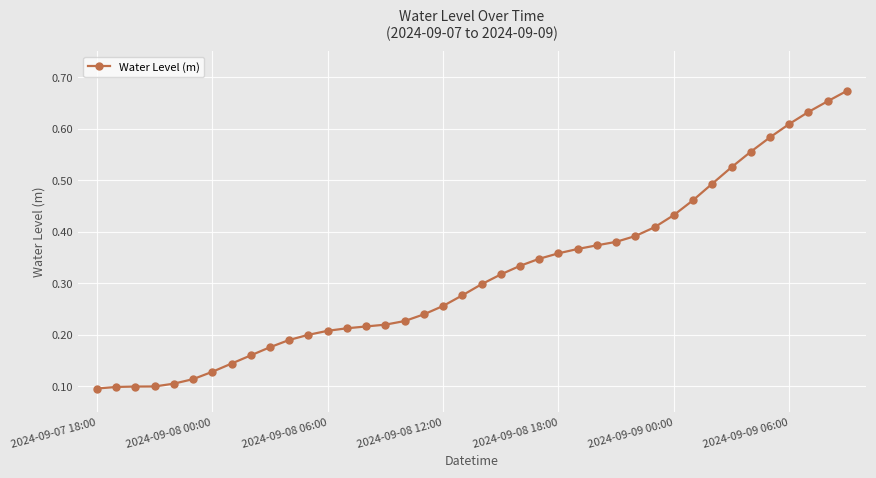

What is the sum of all values?

12.7